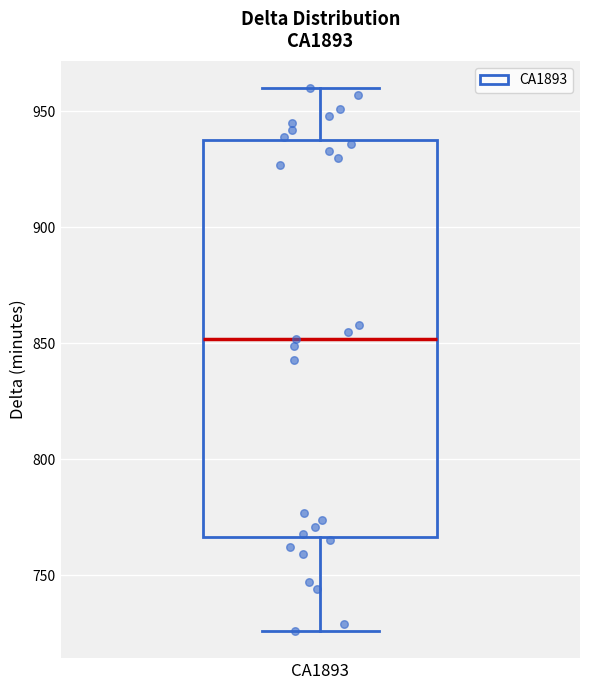

Transcribe this box plot: give where the median line is, the range the box spans, and where the two whiskers end, as read against the y-axis. The values are not printed on the chart, so give them approximately, as read against the axis.

median 850, box 765 to 940, whiskers 725 to 960